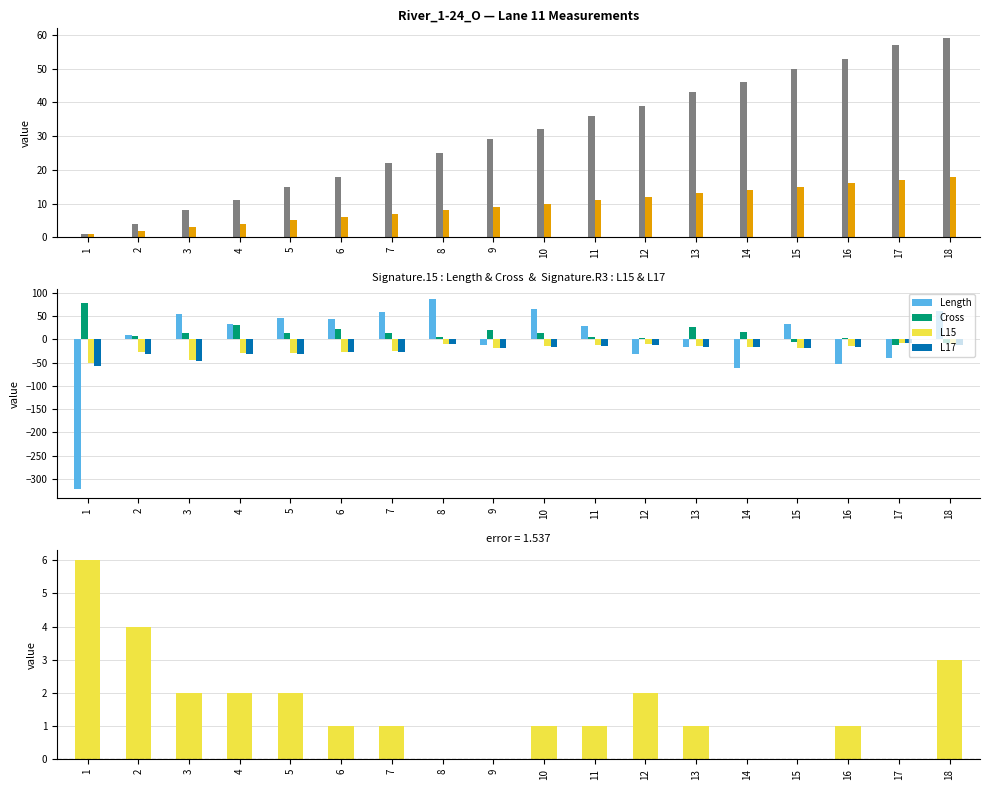

Count the number of categories in the chart.

18